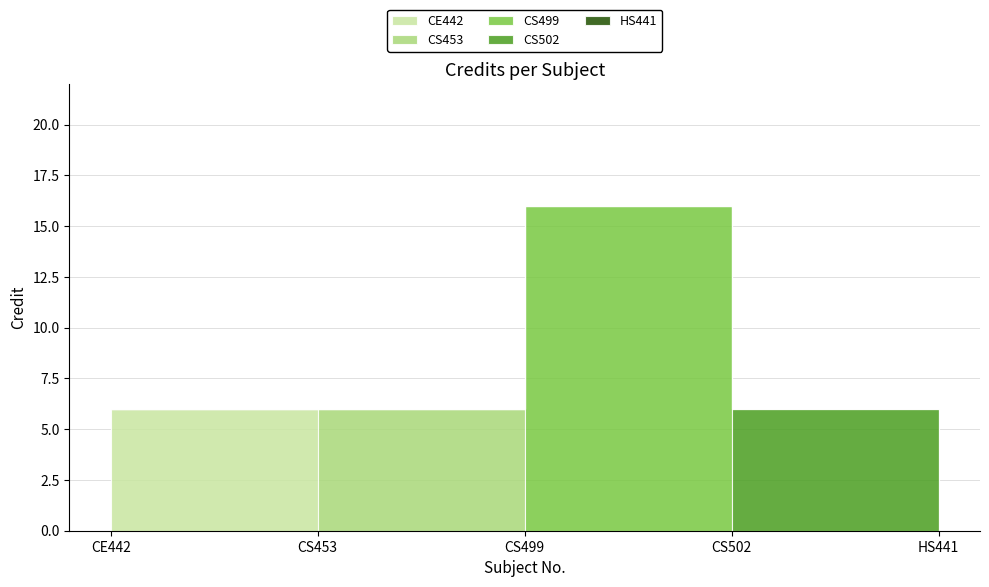

How many categories are shown in the chart?

5